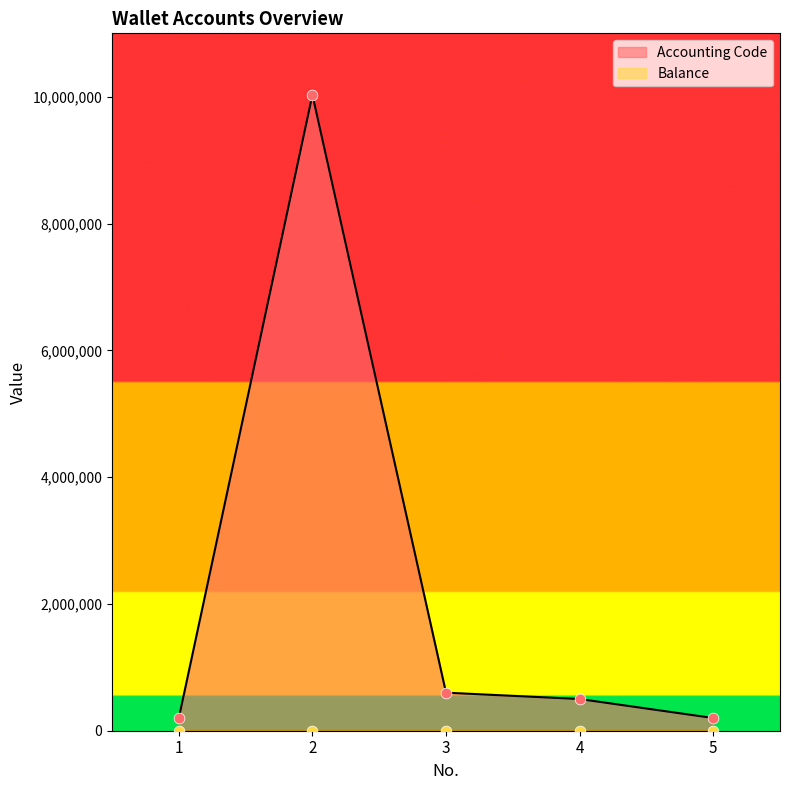

What is the change in value from 3 to 5?

-399794